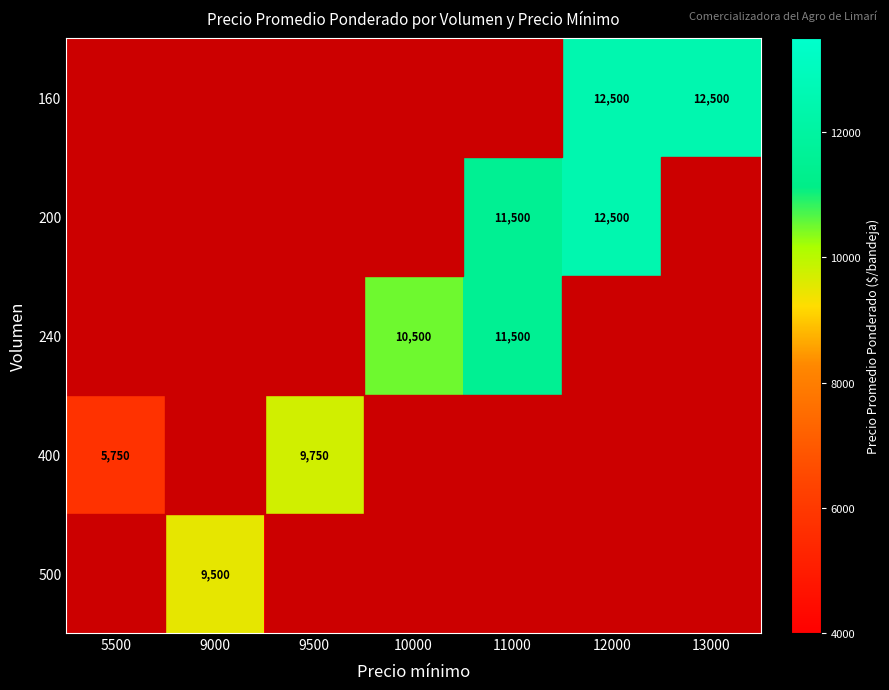

Between 12000 and 9000, which is larger?

12000